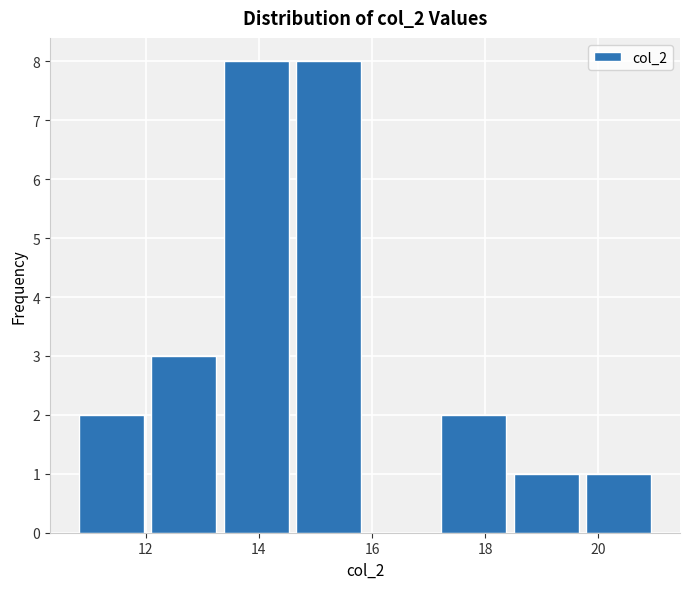

Reading left to right, transcribe this chart: for each bar, give the range it covers on the x-axis and its height. Neither the bar edges nor the heights are printed on the chart, so give them approximately, as read against the axes.

10.8 to 12.0: 2
12.0 to 13.4: 3
13.4 to 14.6: 8
14.6 to 15.8: 8
15.8 to 17.2: 0
17.2 to 18.4: 2
18.4 to 19.8: 1
19.8 to 21.0: 1